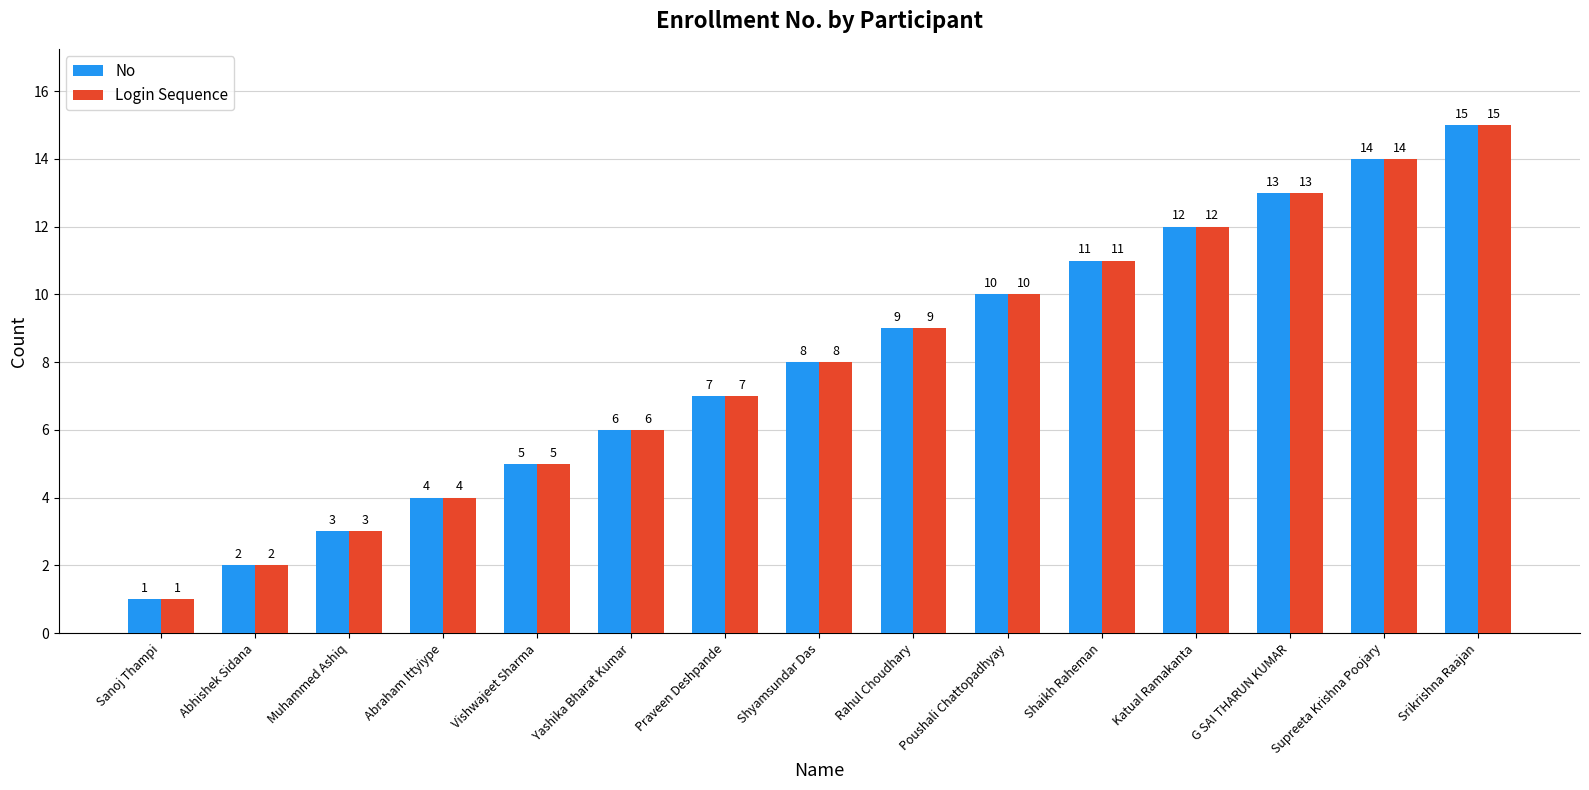

How many series are shown in this chart?

2